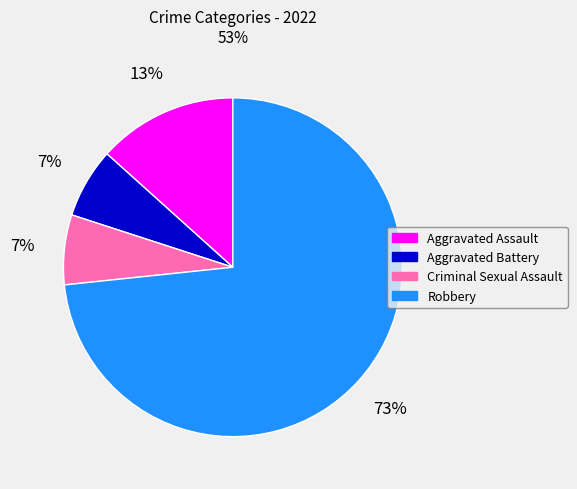

Is Aggravated Assault the majority of the pie?

No